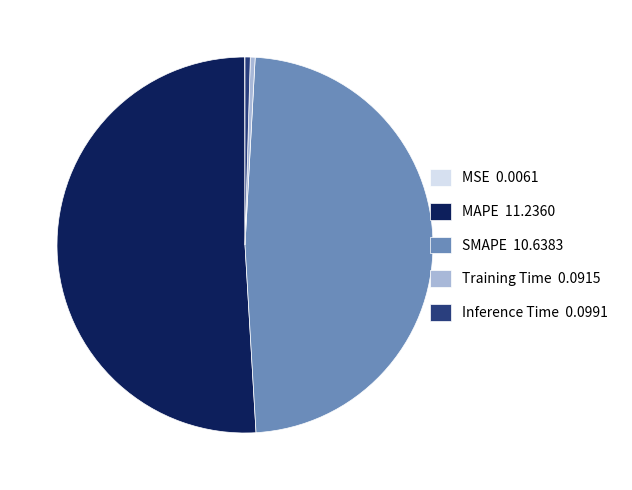

Which category has the biggest portion of the pie?

MAPE